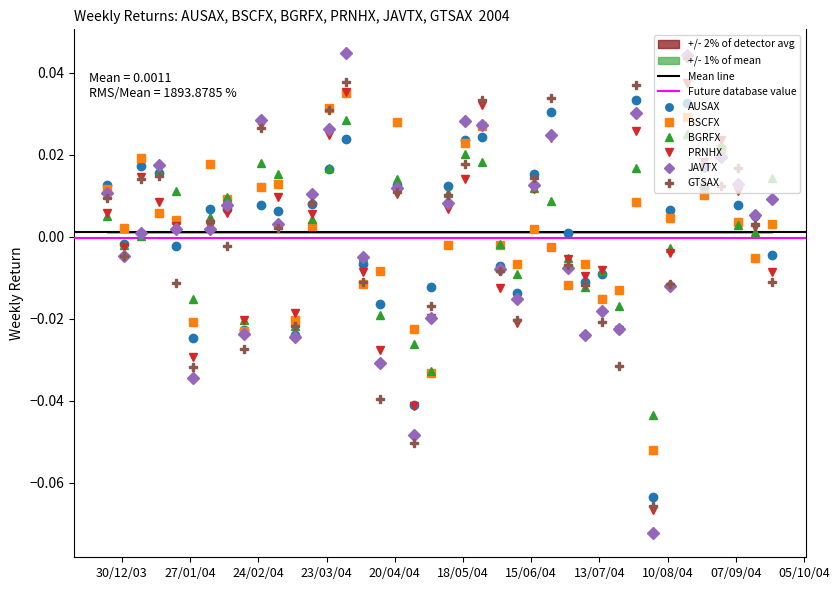

True or false: PRNHX has more than 1 points higher than both neighbors.

True